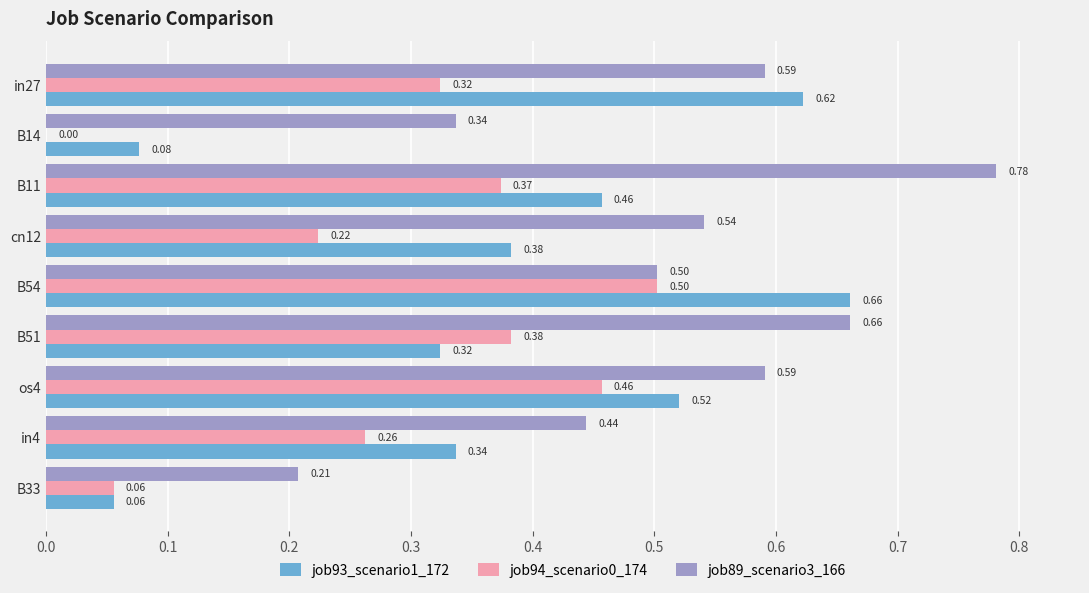

Between cn12 and B51, which series saw the biggest shift?

job94_scenario0_174